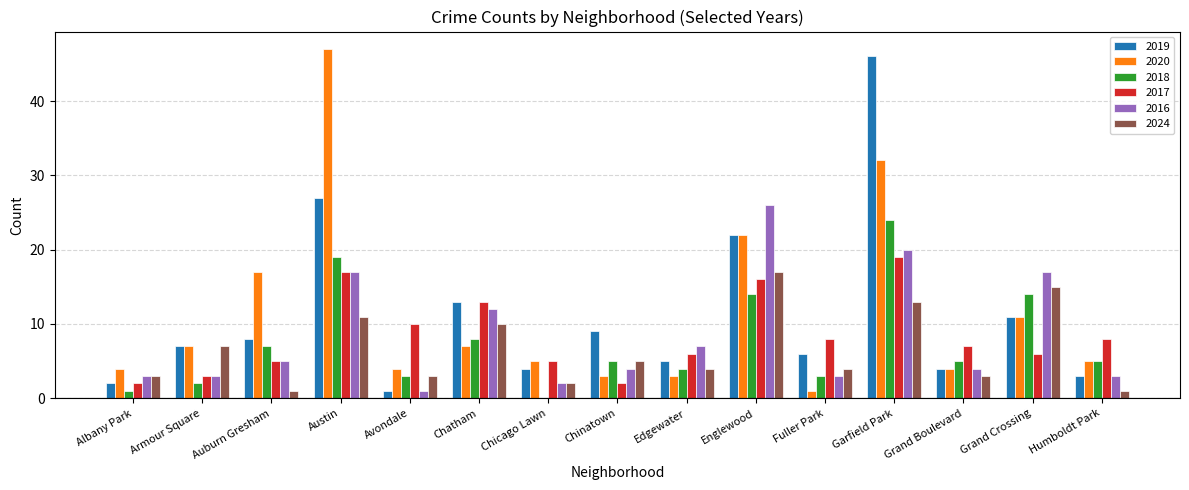

What is the average value of the 2019 series?

11